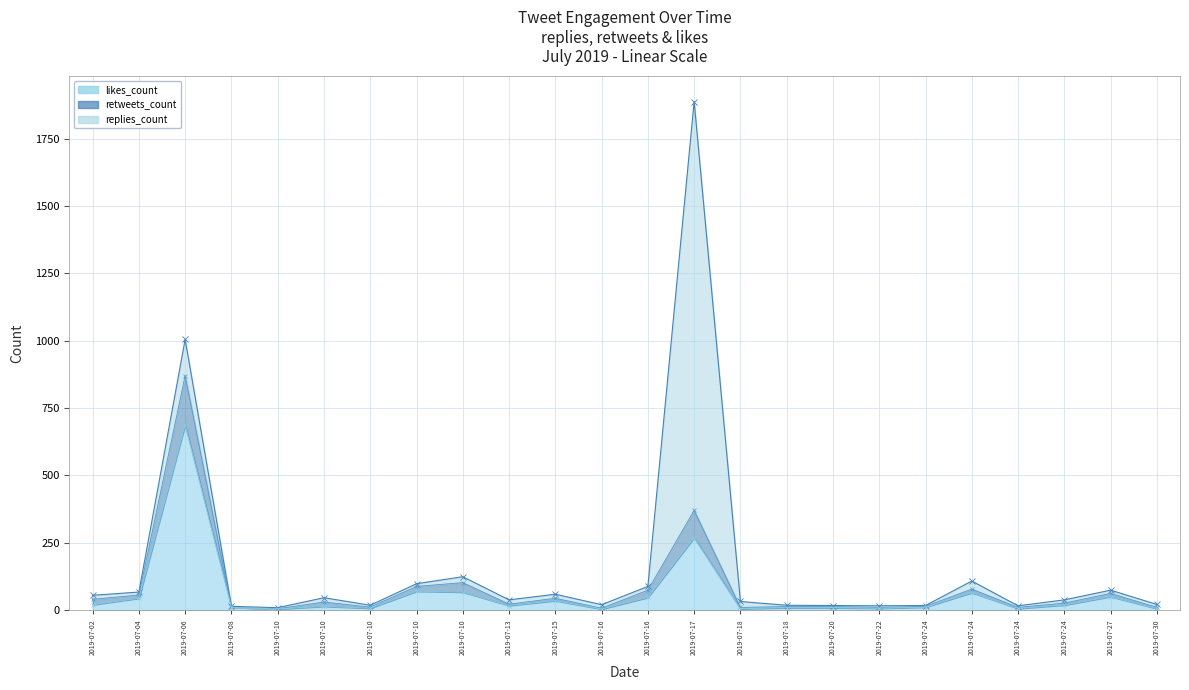

Which has a higher value, 2019-07-16 or 2019-07-30?

2019-07-30